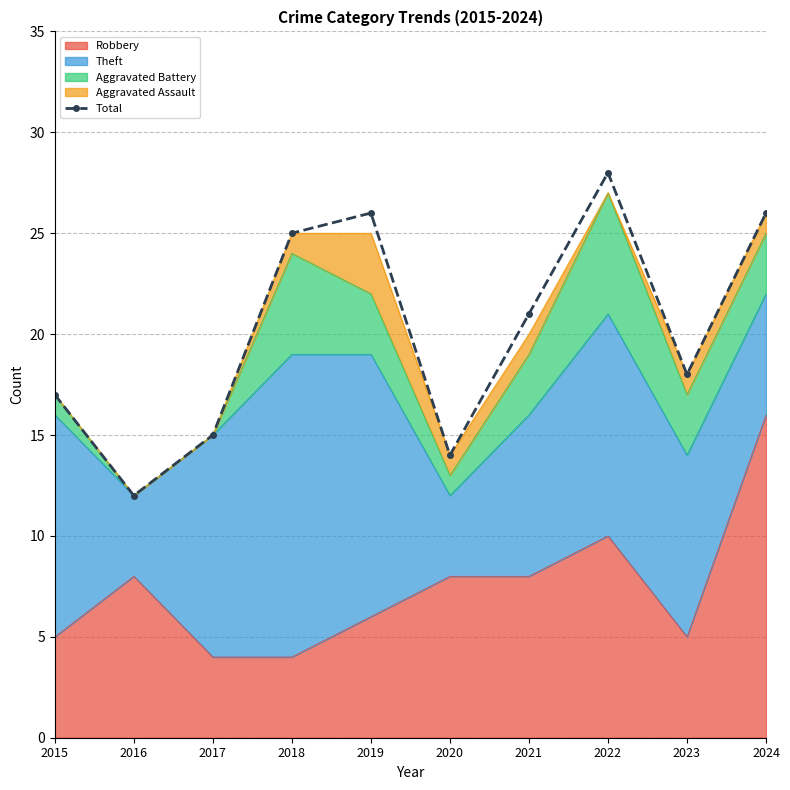

At which category does the data reach its first local peak?

2019